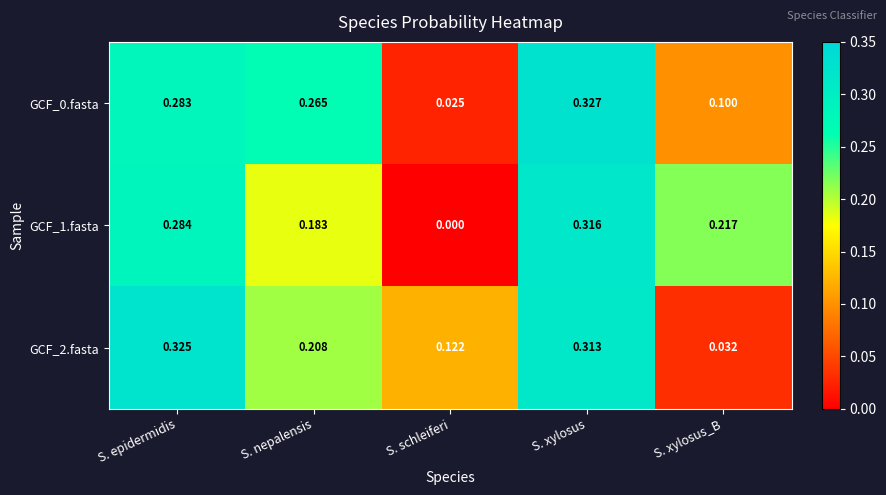

Where is GCF_2.fasta nearest to the value 0?

S. xylosus_B